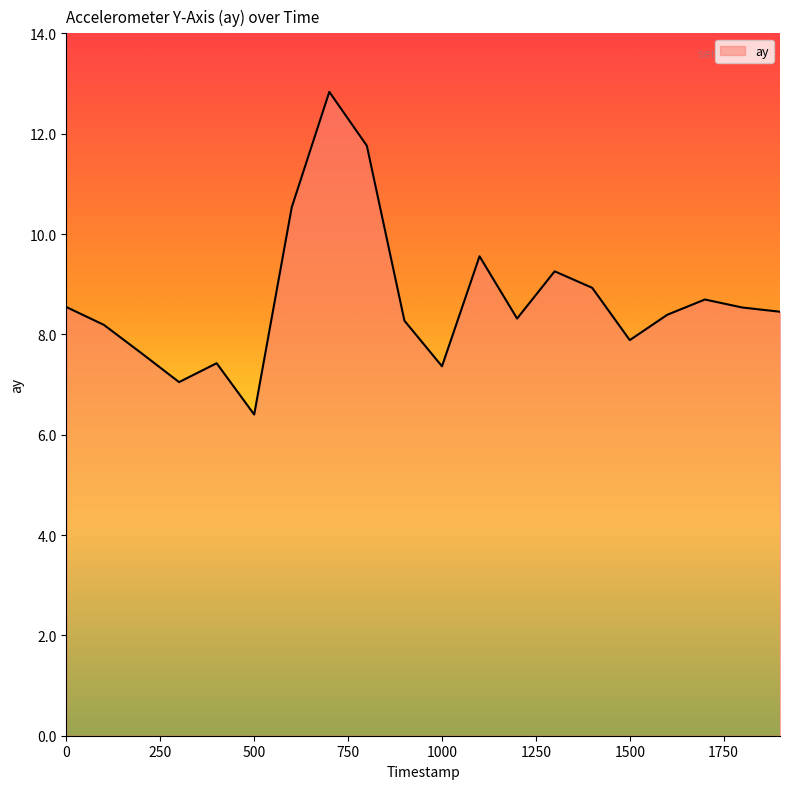

What is the difference between the maximum and minimum values?

6.4